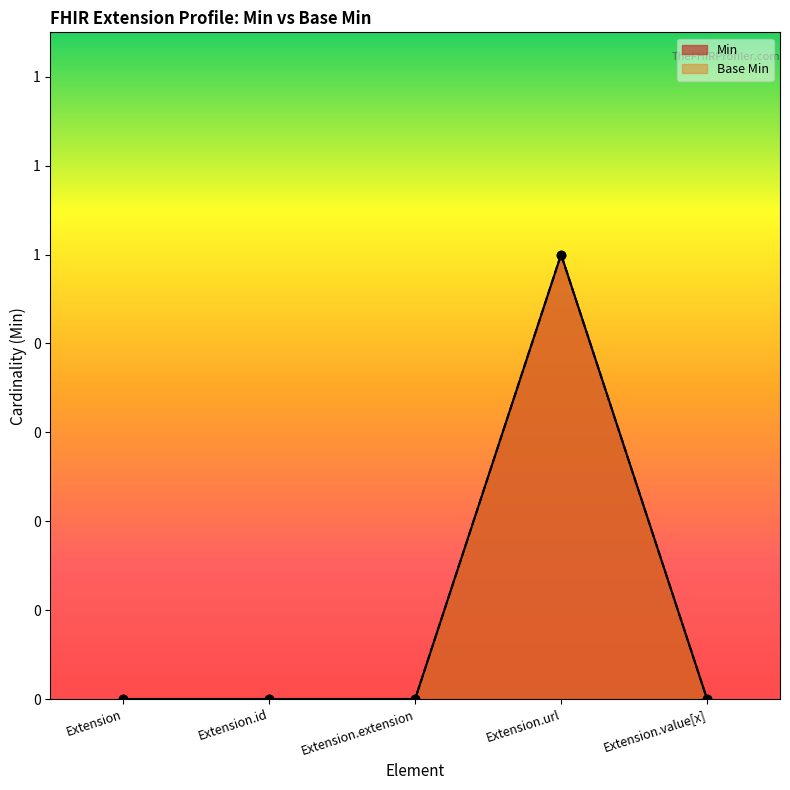

Reading left to right, what are all the values shown in this chart?

Min: Extension=0	Extension.id=0	Extension.extension=0	Extension.url=1	Extension.value[x]=0
Base Min: Extension=0	Extension.id=0	Extension.extension=0	Extension.url=1	Extension.value[x]=0